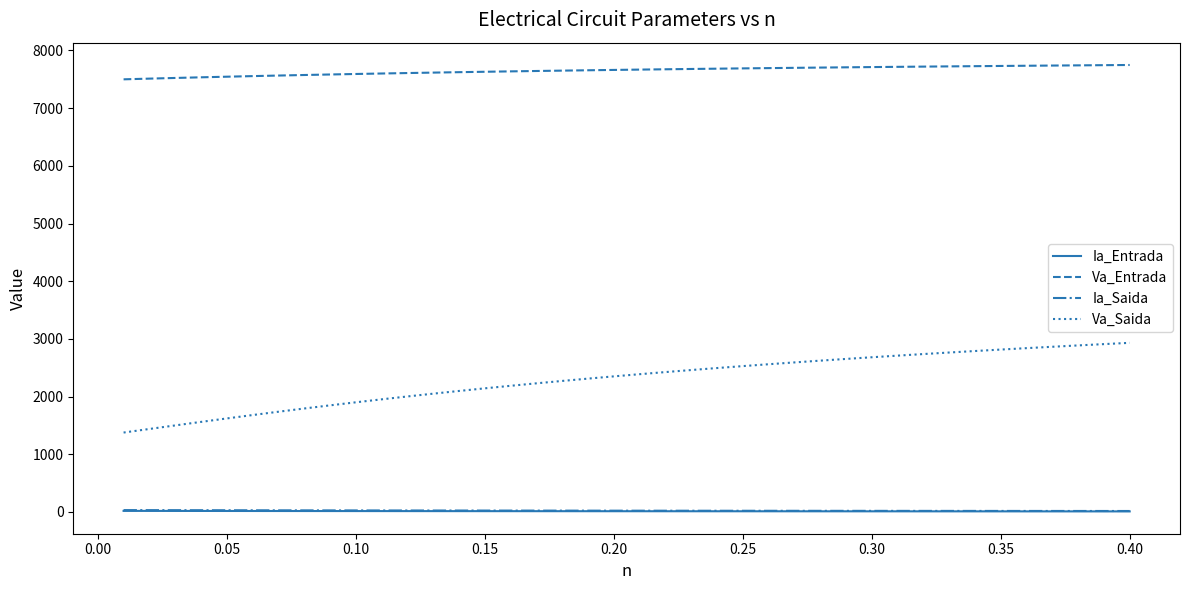

Which series has the largest range (max minus min)?

Va_Saida